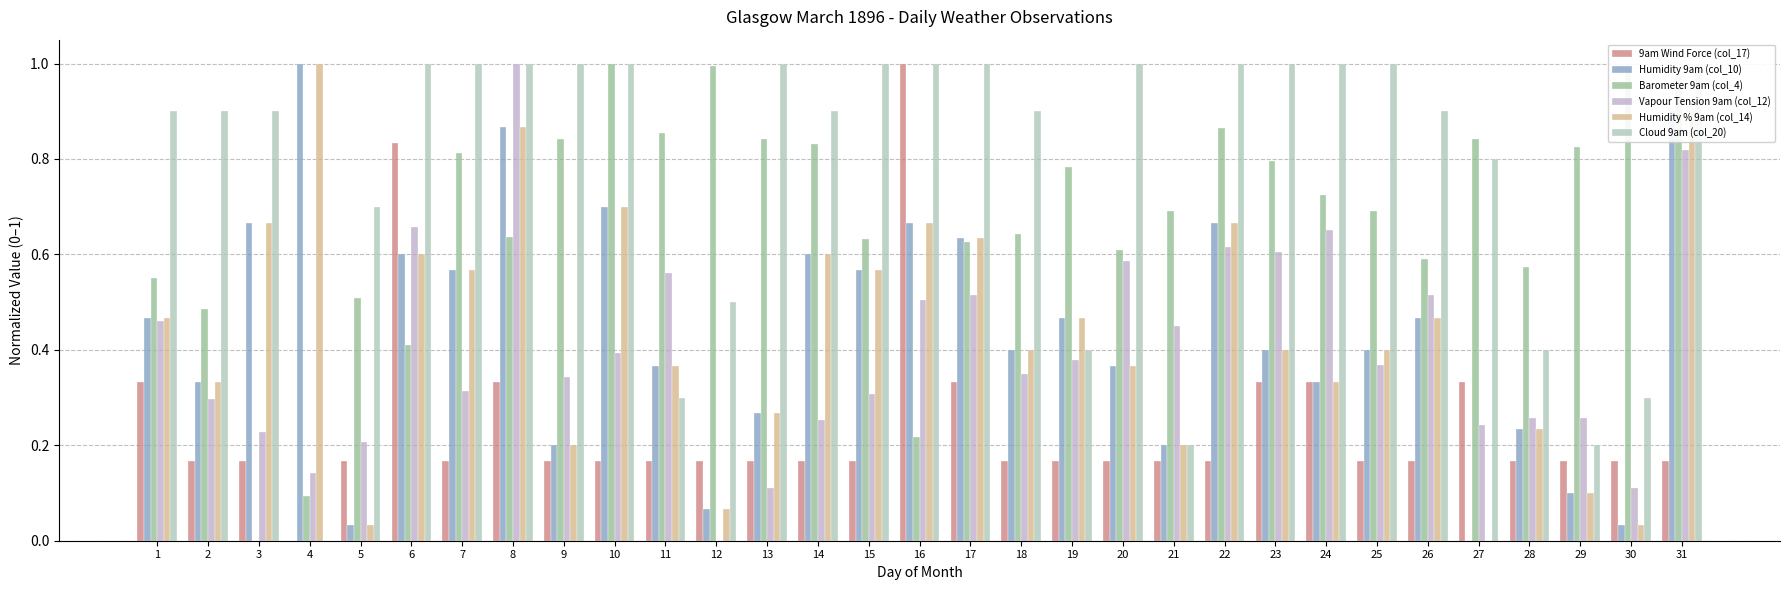

Is the value of Humidity % 9am (col_14) at 8 greater than the value of Vapour Tension 9am (col_12) at 25?

Yes